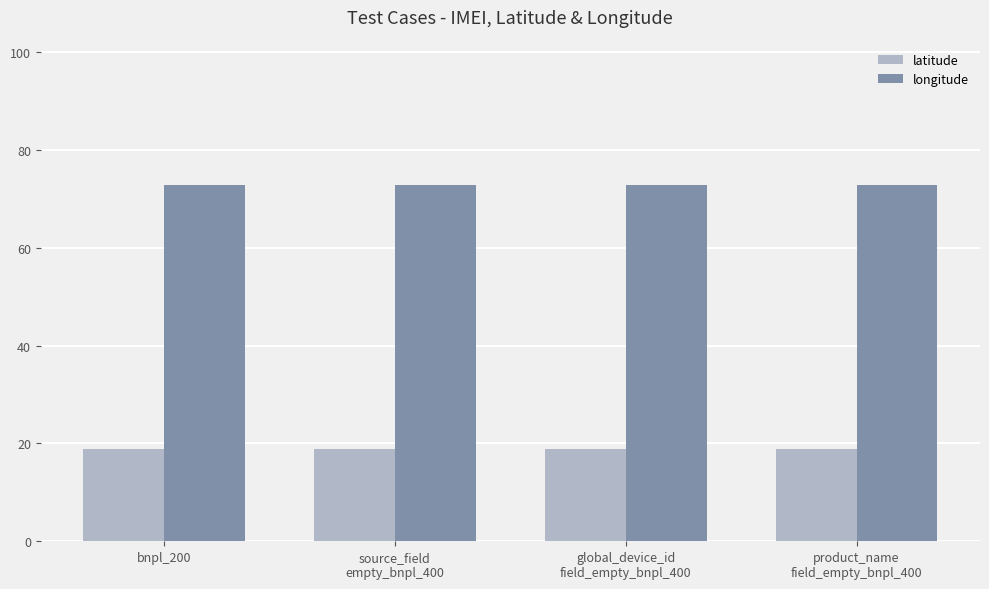

What are all the series names shown in the legend?

latitude, longitude